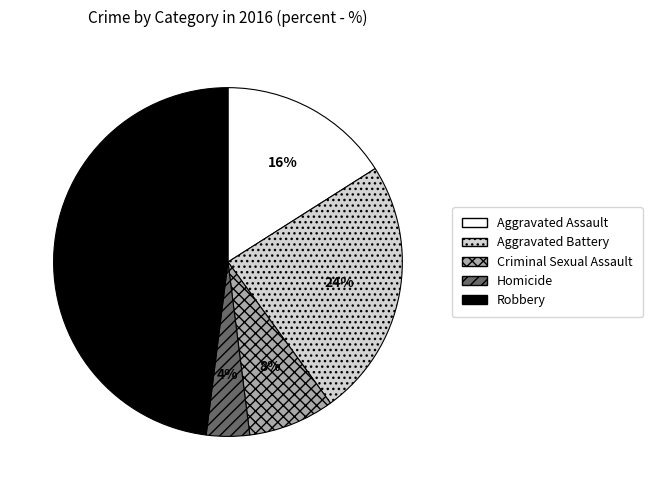

What is the largest slice in the pie chart?

Robbery